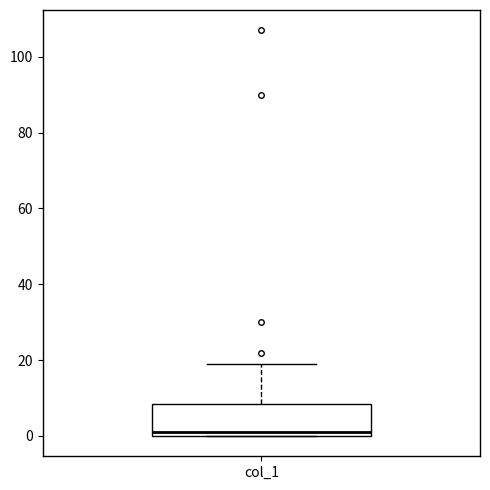

Read this box plot against the y-axis: the position of the median line, the range covered by the box, and the ends of both whiskers. The values are not printed on the chart, so give them approximately, as read against the axis.

median 2, box 0 to 8, whiskers 0 to 20